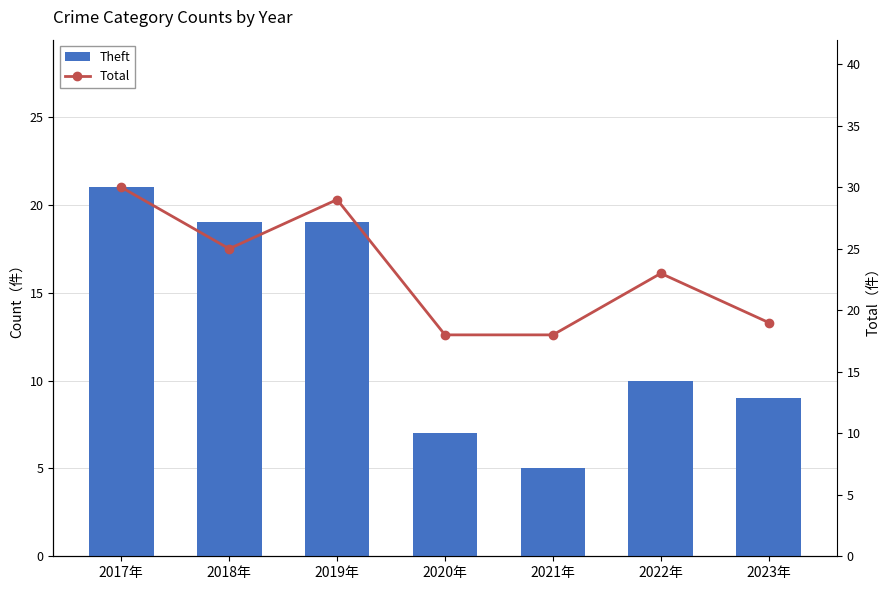

What value does the Total series have at 2020年, to the nearest 10?

20